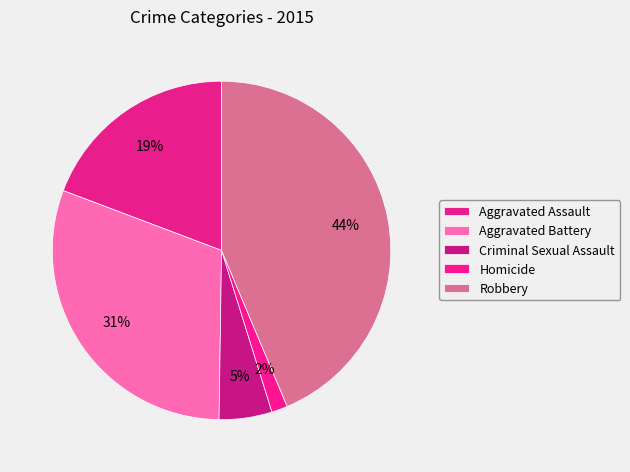

How many slices are in this pie chart?

5